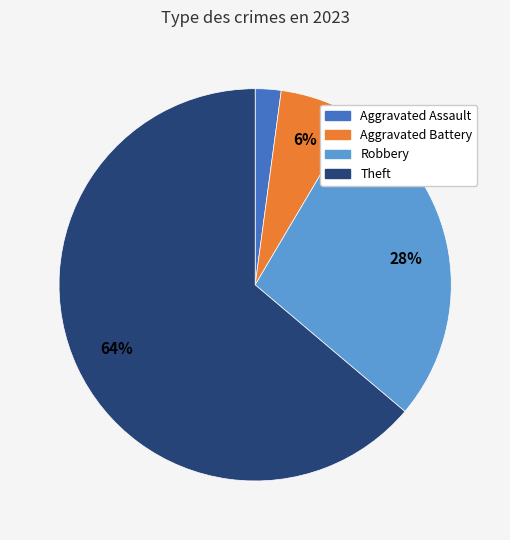

Is there a majority slice in this chart?

Yes